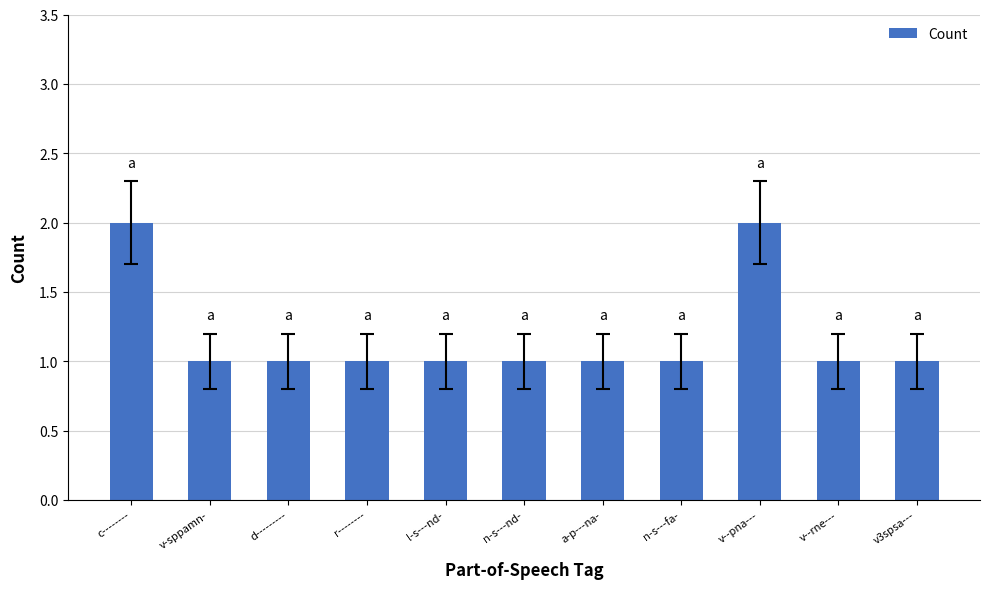

What is the maximum value shown in the chart?

2